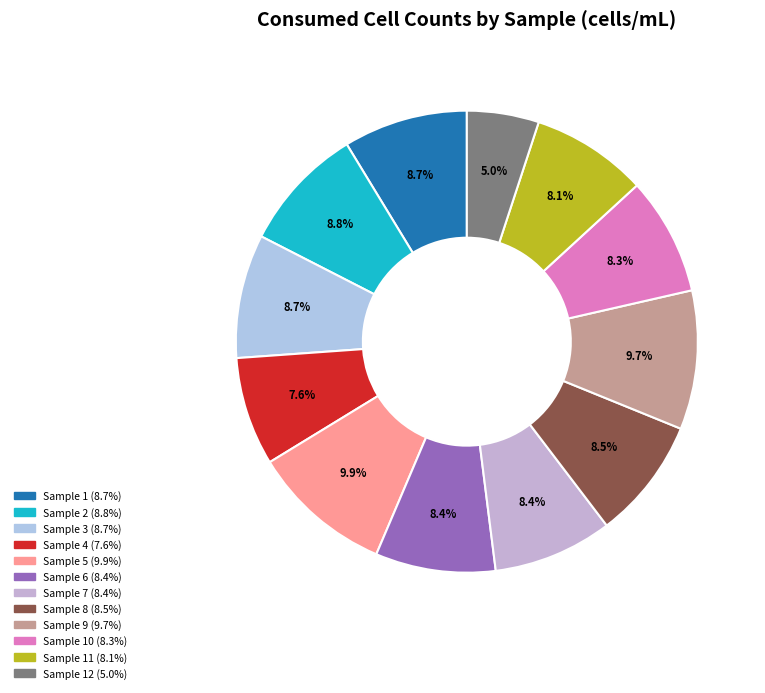

Which slice is the largest?

Sample 5